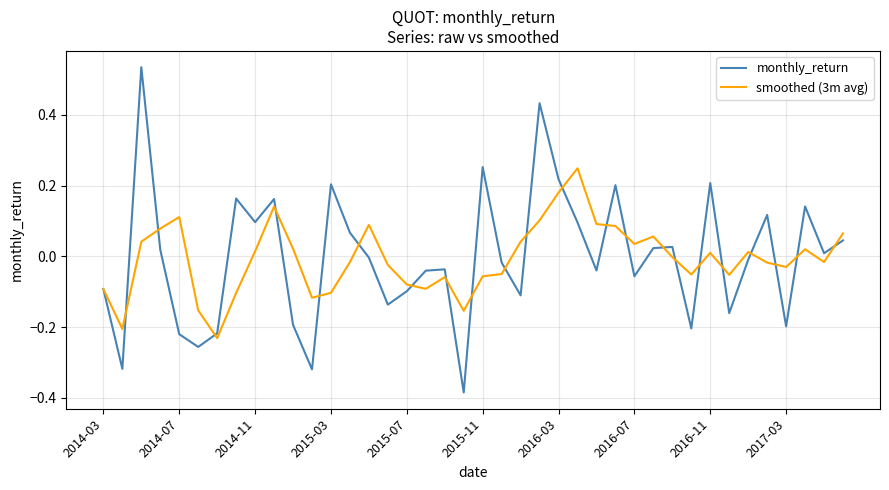

How many lines are shown in the chart?

2